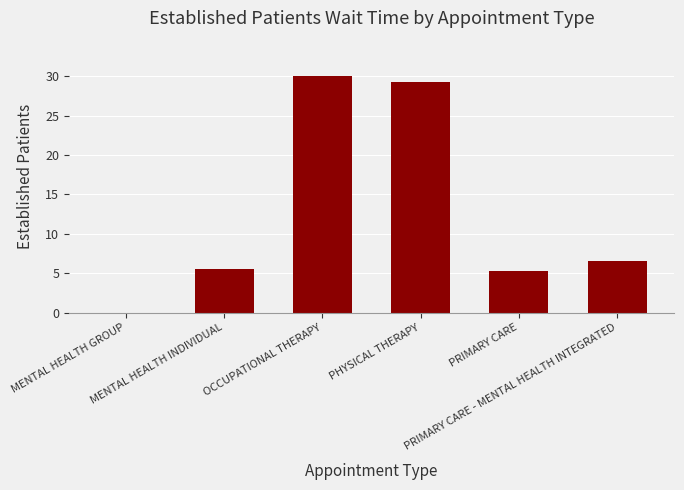

What is the greatest value displayed?

30.0